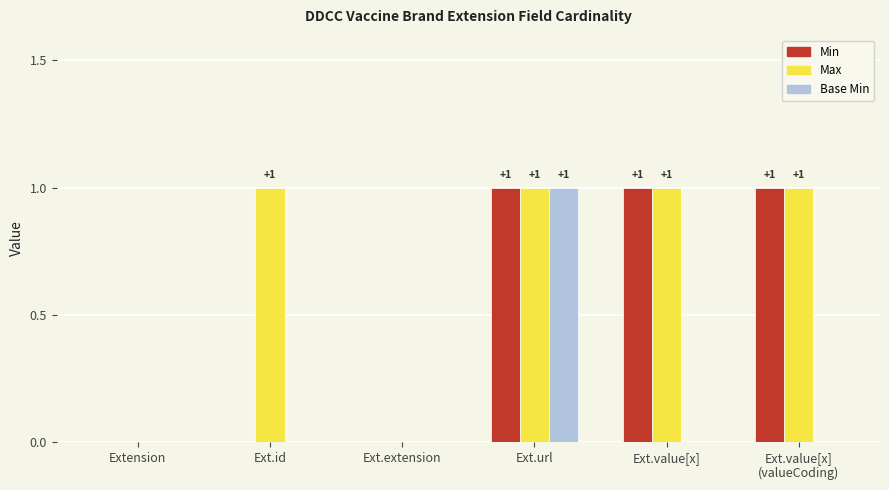

The value of Max at Ext.id is 2. True or false?

False